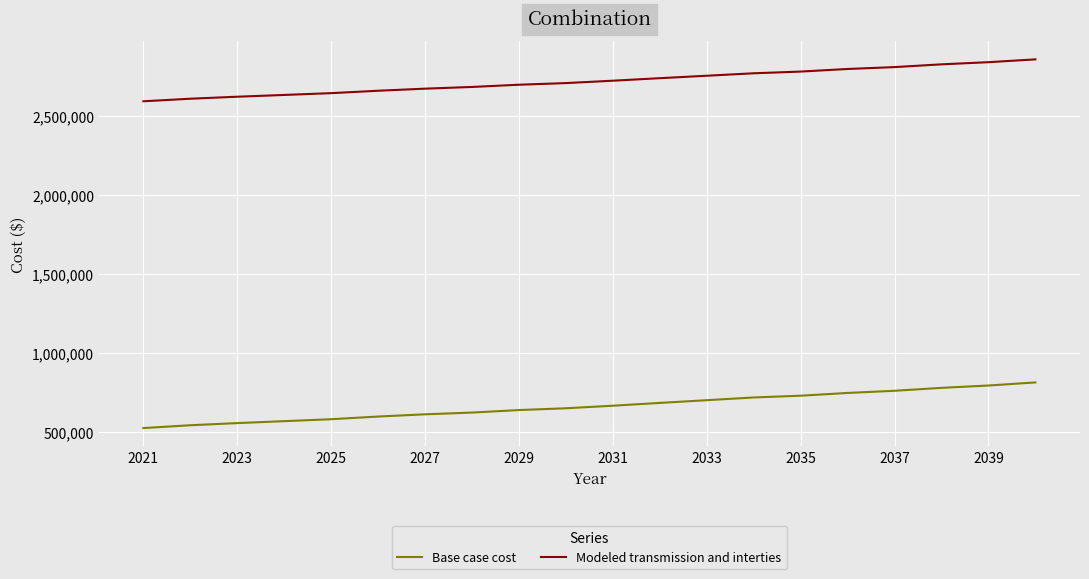

Rank the series by their average value, from lowest to highest.

Base case cost, Modeled transmission and interties